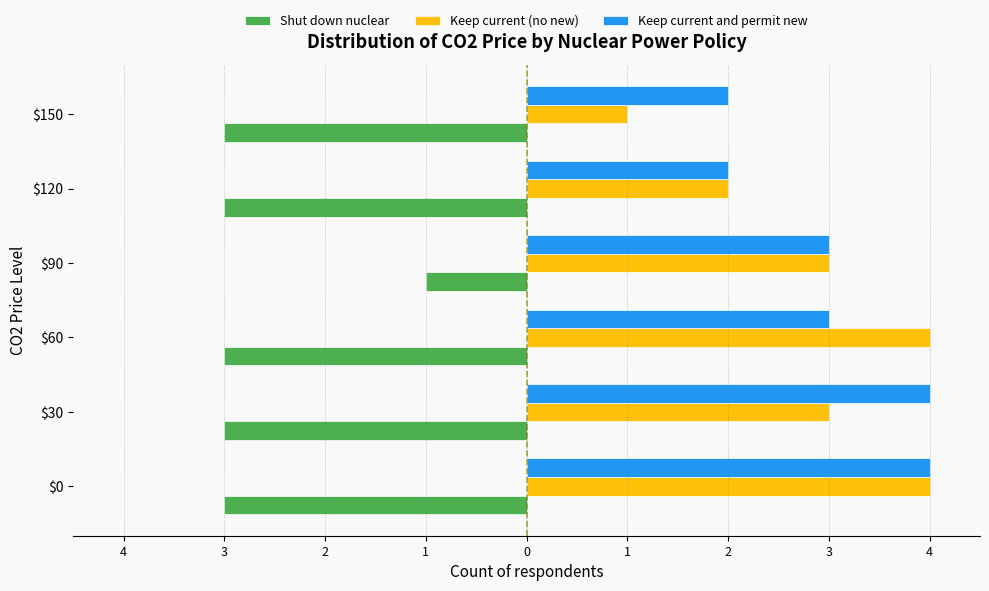

What is the average value of the Shut down nuclear series?

-3